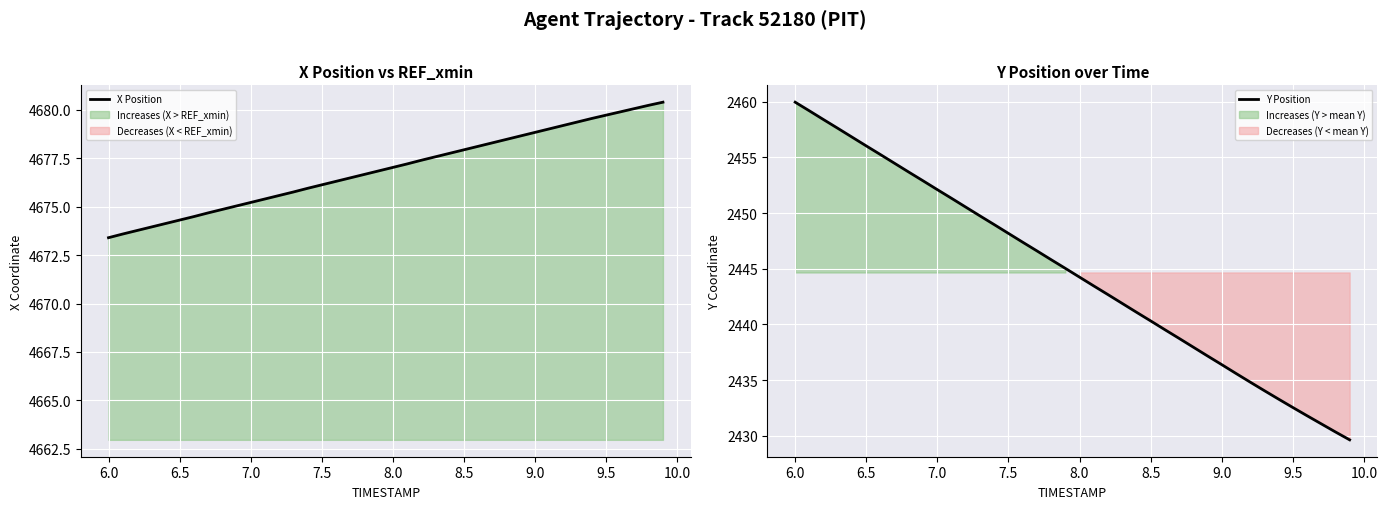

What is the minimum value for X Position?

4673.4